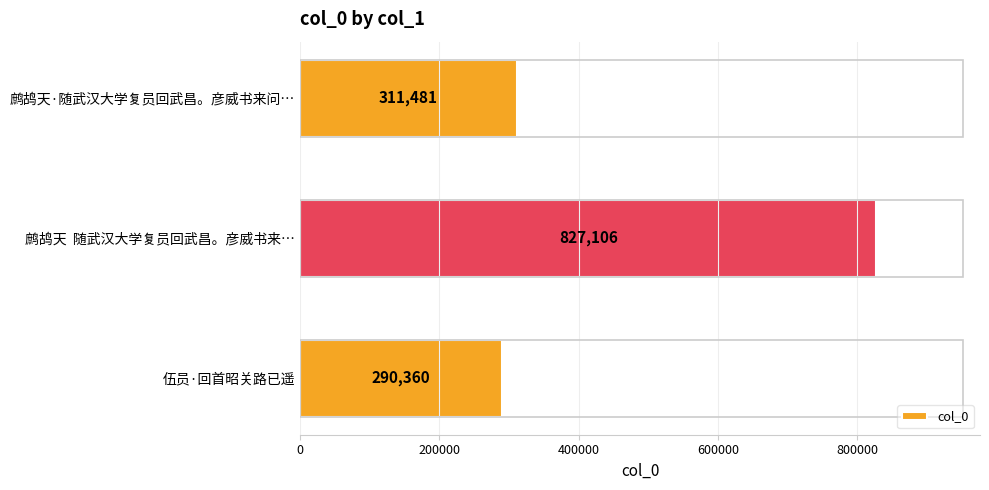

Rank the categories by value from lowest to highest.

伍员·回首昭关路已遥, 鹧鸪天·随武汉大学复员回武昌。彦威书来问…, 鹧鸪天  随武汉大学复员回武昌。彦威书来…